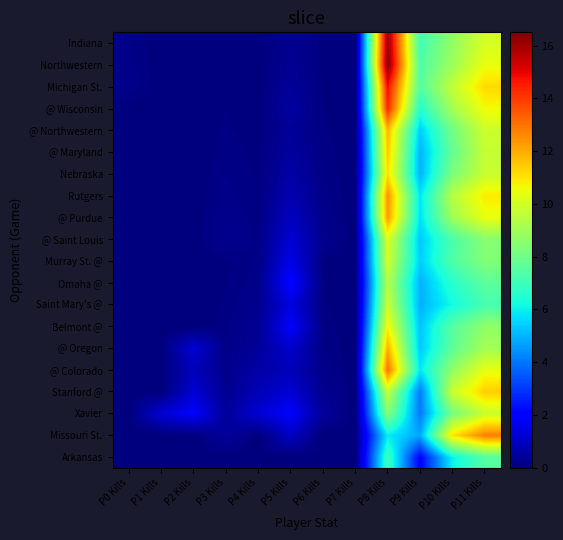

Reading left to right, what are all the values shown in this chart?

Arkansas: P0 Kills=0.0	P1 Kills=0.0	P2 Kills=0.0	P3 Kills=0.0	P4 Kills=0.0	P5 Kills=0.0	P6 Kills=0.0	P7 Kills=0.0	P8 Kills=7.0	P9 Kills=2.0	P10 Kills=6.0	P11 Kills=7.5
Missouri St.: P0 Kills=0.0	P1 Kills=0.0	P2 Kills=0.0	P3 Kills=0.4	P4 Kills=0.0	P5 Kills=1.0	P6 Kills=0.0	P7 Kills=0.0	P8 Kills=5.9	P9 Kills=4.8	P10 Kills=11.0	P11 Kills=12.8
Xavier: P0 Kills=0.0	P1 Kills=1.2	P2 Kills=1.8	P3 Kills=0.4	P4 Kills=1.2	P5 Kills=1.8	P6 Kills=0.4	P7 Kills=0.0	P8 Kills=8.5	P9 Kills=4.0	P10 Kills=8.1	P11 Kills=9.8
Stanford @: P0 Kills=0.0	P1 Kills=0.0	P2 Kills=1.2	P3 Kills=0.3	P4 Kills=0.8	P5 Kills=1.2	P6 Kills=0.3	P7 Kills=0.0	P8 Kills=9.7	P9 Kills=4.0	P10 Kills=9.8	P11 Kills=11.4
@ Colorado: P0 Kills=0.0	P1 Kills=0.0	P2 Kills=0.9	P3 Kills=0.2	P4 Kills=0.6	P5 Kills=0.9	P6 Kills=0.2	P7 Kills=0.0	P8 Kills=13.0	P9 Kills=5.8	P10 Kills=8.7	P11 Kills=10.4
@ Oregon: P0 Kills=0.0	P1 Kills=0.0	P2 Kills=1.2	P3 Kills=0.1	P4 Kills=0.4	P5 Kills=1.1	P6 Kills=0.1	P7 Kills=0.0	P8 Kills=11.9	P9 Kills=5.3	P10 Kills=7.7	P11 Kills=9.1
Belmont @: P0 Kills=0.0	P1 Kills=0.0	P2 Kills=0.0	P3 Kills=0.1	P4 Kills=0.3	P5 Kills=1.8	P6 Kills=0.1	P7 Kills=0.0	P8 Kills=10.7	P9 Kills=5.2	P10 Kills=7.5	P11 Kills=8.7
Saint Mary's @: P0 Kills=0.0	P1 Kills=0.0	P2 Kills=0.0	P3 Kills=0.1	P4 Kills=0.2	P5 Kills=1.4	P6 Kills=0.1	P7 Kills=0.0	P8 Kills=9.8	P9 Kills=4.9	P10 Kills=6.2	P11 Kills=7.2
Omaha @: P0 Kills=0.0	P1 Kills=0.0	P2 Kills=0.0	P3 Kills=0.1	P4 Kills=0.2	P5 Kills=2.0	P6 Kills=0.1	P7 Kills=0.0	P8 Kills=9.4	P9 Kills=5.0	P10 Kills=6.6	P11 Kills=7.6
Murray St. @: P0 Kills=0.0	P1 Kills=0.0	P2 Kills=0.0	P3 Kills=0.0	P4 Kills=0.1	P5 Kills=1.6	P6 Kills=0.0	P7 Kills=0.0	P8 Kills=10.0	P9 Kills=5.4	P10 Kills=7.4	P11 Kills=8.4
@ Saint Louis: P0 Kills=0.0	P1 Kills=0.0	P2 Kills=0.0	P3 Kills=0.3	P4 Kills=0.1	P5 Kills=1.2	P6 Kills=0.3	P7 Kills=0.0	P8 Kills=10.2	P9 Kills=5.3	P10 Kills=7.3	P11 Kills=8.5
@ Purdue: P0 Kills=0.0	P1 Kills=0.0	P2 Kills=0.0	P3 Kills=0.2	P4 Kills=0.1	P5 Kills=1.0	P6 Kills=0.2	P7 Kills=0.0	P8 Kills=12.3	P9 Kills=5.7	P10 Kills=8.9	P11 Kills=10.4
Rutgers: P0 Kills=0.0	P1 Kills=0.0	P2 Kills=0.0	P3 Kills=0.2	P4 Kills=0.1	P5 Kills=0.7	P6 Kills=0.2	P7 Kills=0.0	P8 Kills=12.5	P9 Kills=5.7	P10 Kills=9.4	P11 Kills=10.9
Nebraska: P0 Kills=0.0	P1 Kills=0.0	P2 Kills=0.0	P3 Kills=0.1	P4 Kills=0.1	P5 Kills=0.6	P6 Kills=0.1	P7 Kills=0.0	P8 Kills=11.1	P9 Kills=5.0	P10 Kills=8.3	P11 Kills=9.7
@ Maryland: P0 Kills=0.0	P1 Kills=0.0	P2 Kills=0.0	P3 Kills=0.1	P4 Kills=0.0	P5 Kills=0.5	P6 Kills=0.1	P7 Kills=0.0	P8 Kills=11.5	P9 Kills=5.0	P10 Kills=7.8	P11 Kills=9.7
@ Northwestern: P0 Kills=0.0	P1 Kills=0.0	P2 Kills=0.0	P3 Kills=0.1	P4 Kills=0.0	P5 Kills=0.4	P6 Kills=0.1	P7 Kills=0.0	P8 Kills=11.8	P9 Kills=5.4	P10 Kills=8.0	P11 Kills=9.9
@ Wisconsin: P0 Kills=0.0	P1 Kills=0.0	P2 Kills=0.0	P3 Kills=0.1	P4 Kills=0.0	P5 Kills=0.5	P6 Kills=0.1	P7 Kills=0.0	P8 Kills=14.3	P9 Kills=6.5	P10 Kills=9.1	P11 Kills=10.6
Michigan St.: P0 Kills=0.2	P1 Kills=0.0	P2 Kills=0.0	P3 Kills=0.0	P4 Kills=0.0	P5 Kills=0.4	P6 Kills=0.0	P7 Kills=0.0	P8 Kills=14.8	P9 Kills=7.4	P10 Kills=9.7	P11 Kills=11.2
Northwestern: P0 Kills=0.2	P1 Kills=0.0	P2 Kills=0.0	P3 Kills=0.0	P4 Kills=0.0	P5 Kills=0.3	P6 Kills=0.0	P7 Kills=0.0	P8 Kills=16.5	P9 Kills=7.4	P10 Kills=8.9	P11 Kills=10.4
Indiana: P0 Kills=0.1	P1 Kills=0.0	P2 Kills=0.0	P3 Kills=0.0	P4 Kills=0.0	P5 Kills=0.3	P6 Kills=0.0	P7 Kills=0.0	P8 Kills=16.2	P9 Kills=7.1	P10 Kills=8.7	P11 Kills=10.1